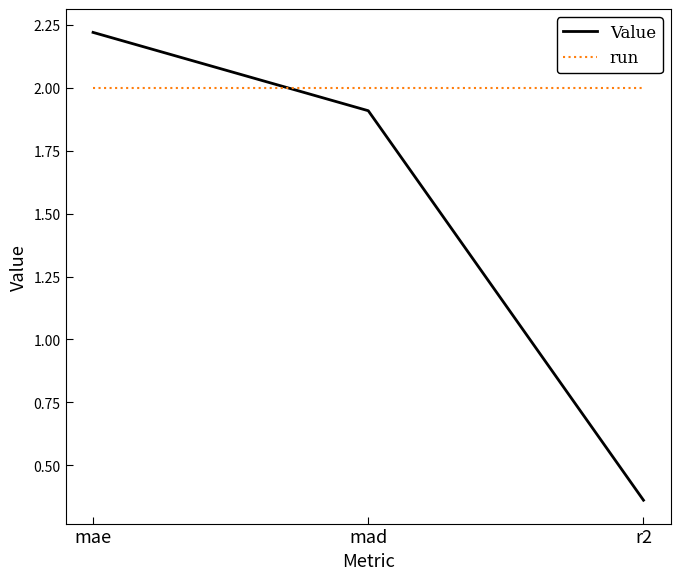

The value of run at r2 is 2.7. True or false?

False